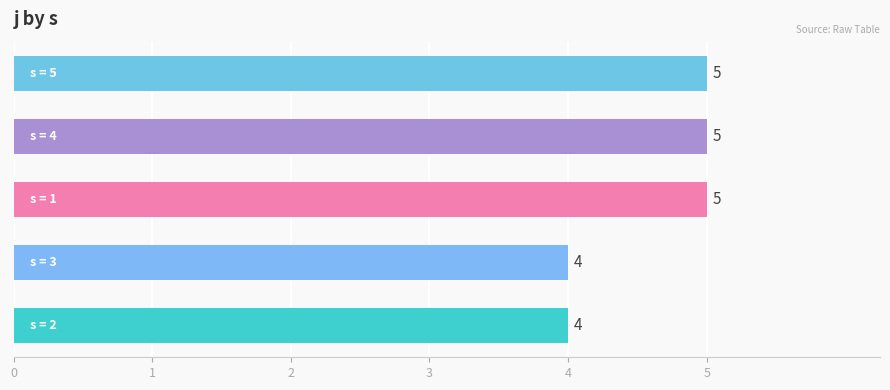

How many values are between 4 and 5?

5